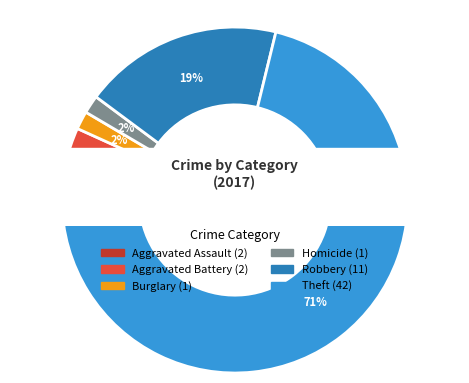

What is the majority slice?

Theft